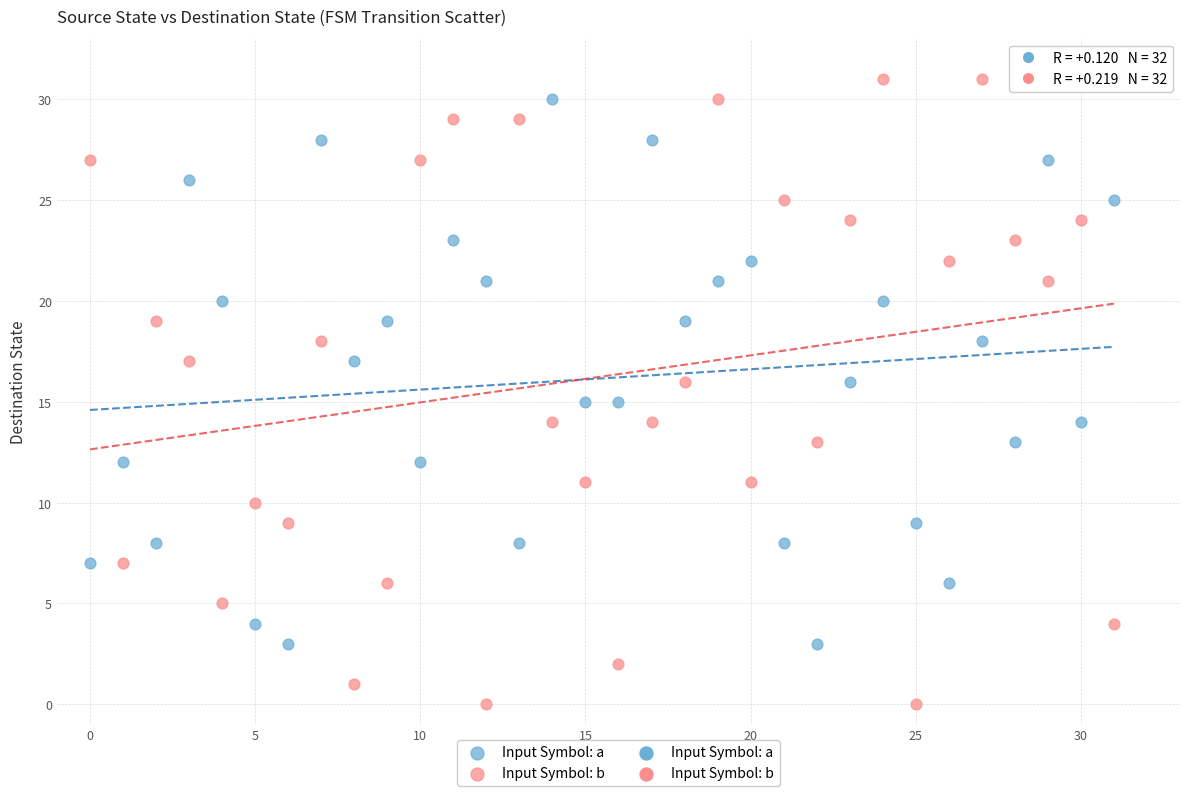

Which series contains the highest Y value?

Input Symbol: b